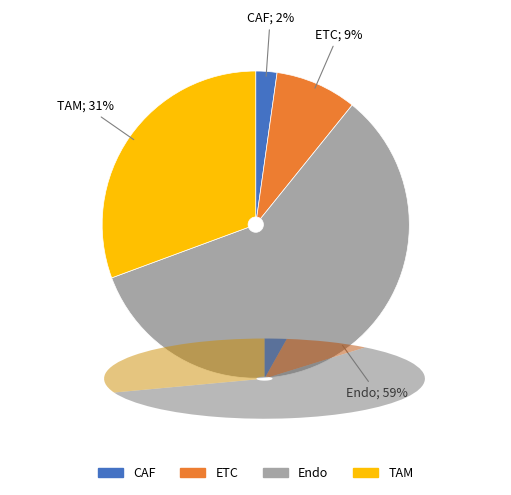

How many segments does this pie chart have?

4